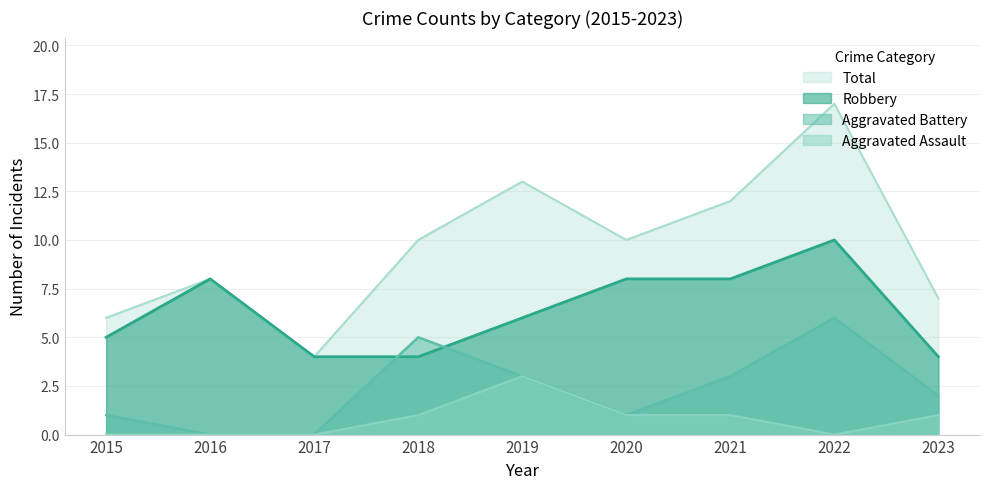

List the series in order of their peak value, highest first.

Total, Robbery, Aggravated Battery, Aggravated Assault